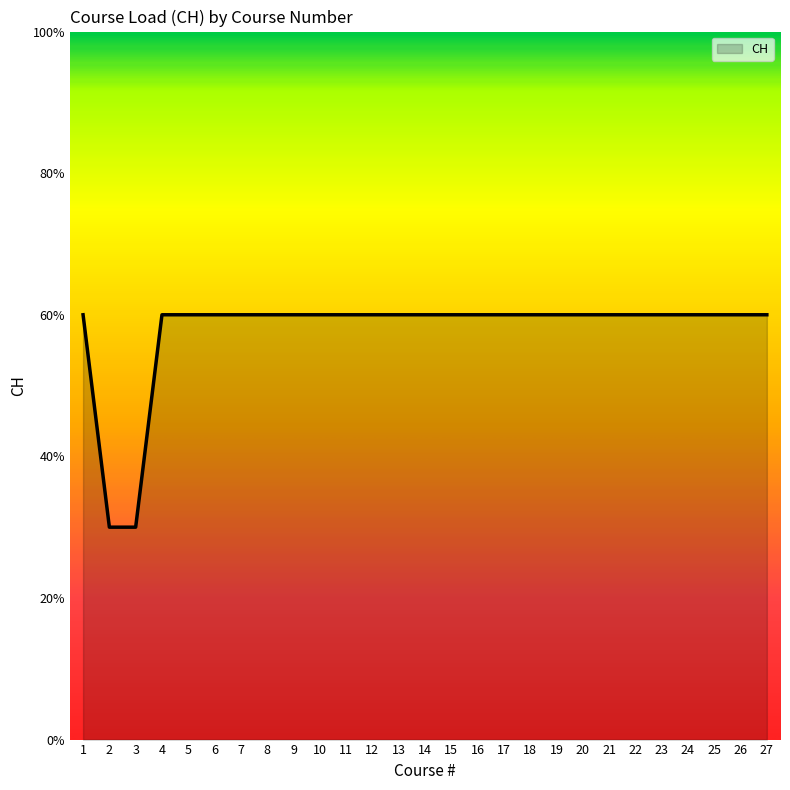

What is the average value?

58